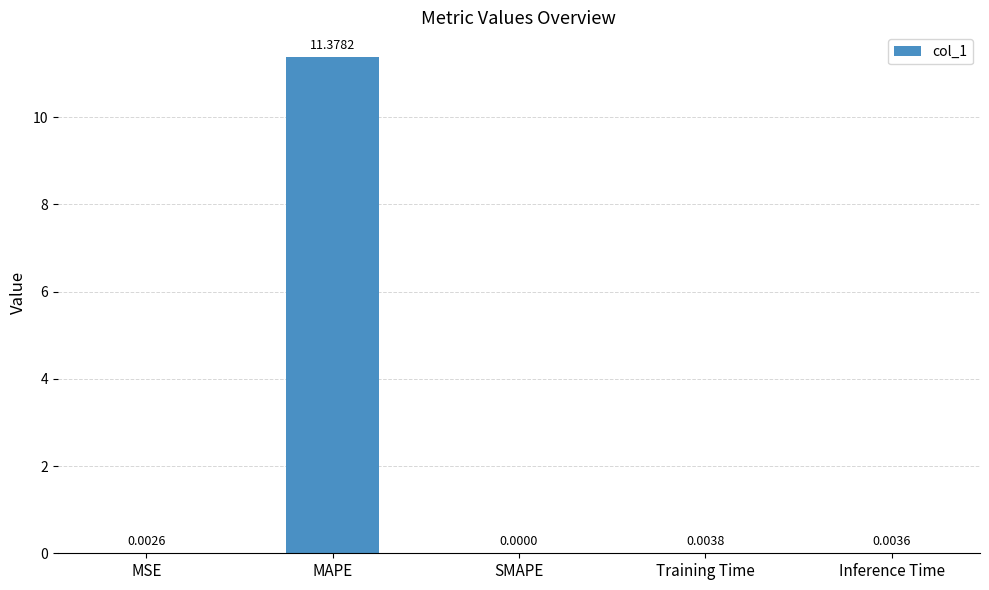

Where is the data nearest to the value 5?

Training Time